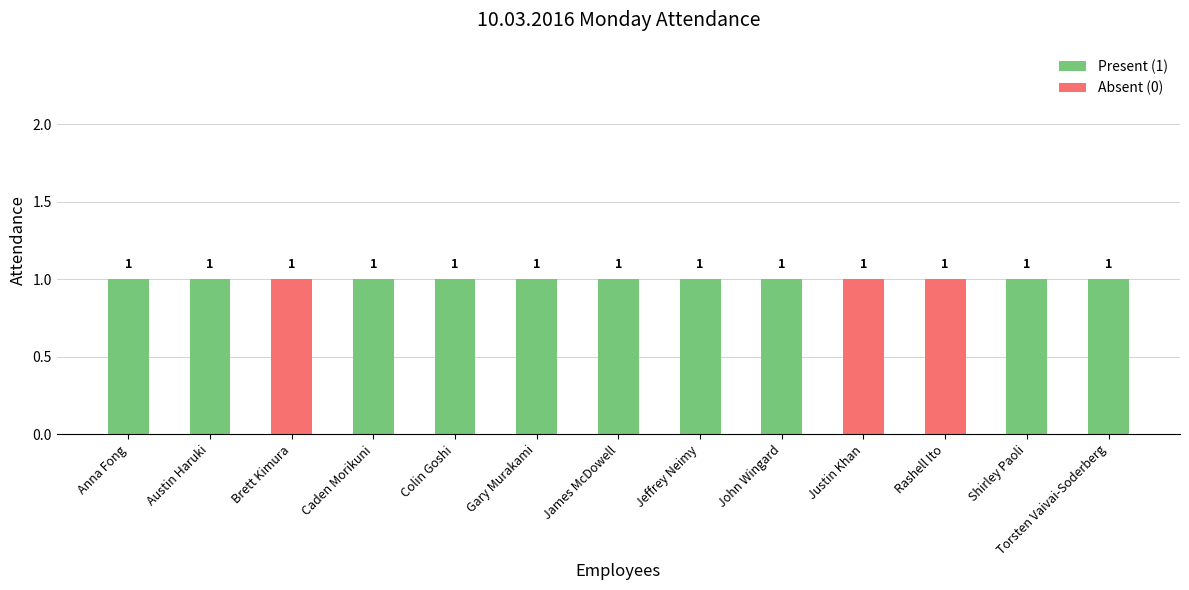

Are the bars grouped side by side (vs. stacked)?

No